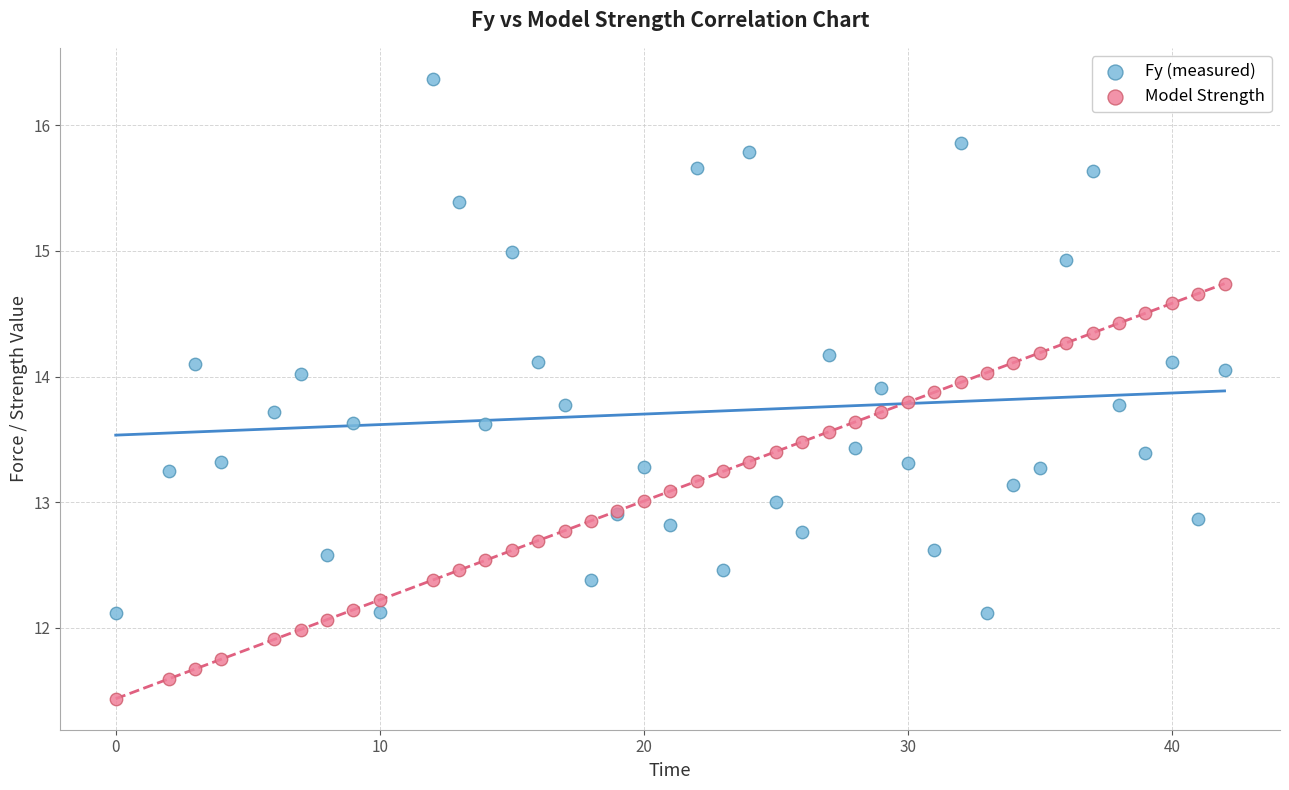

Which series reaches the maximum Y coordinate?

Fy (measured)